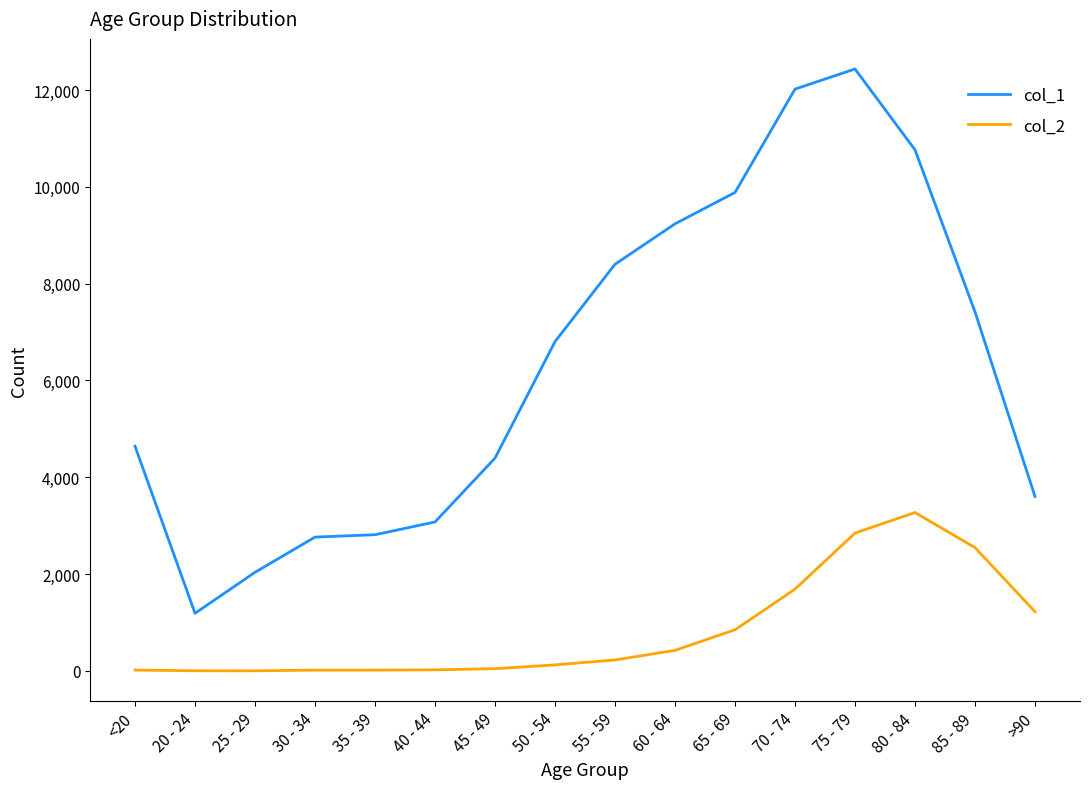

What is the difference between the maximum and minimum values in the col_2 series?

3270